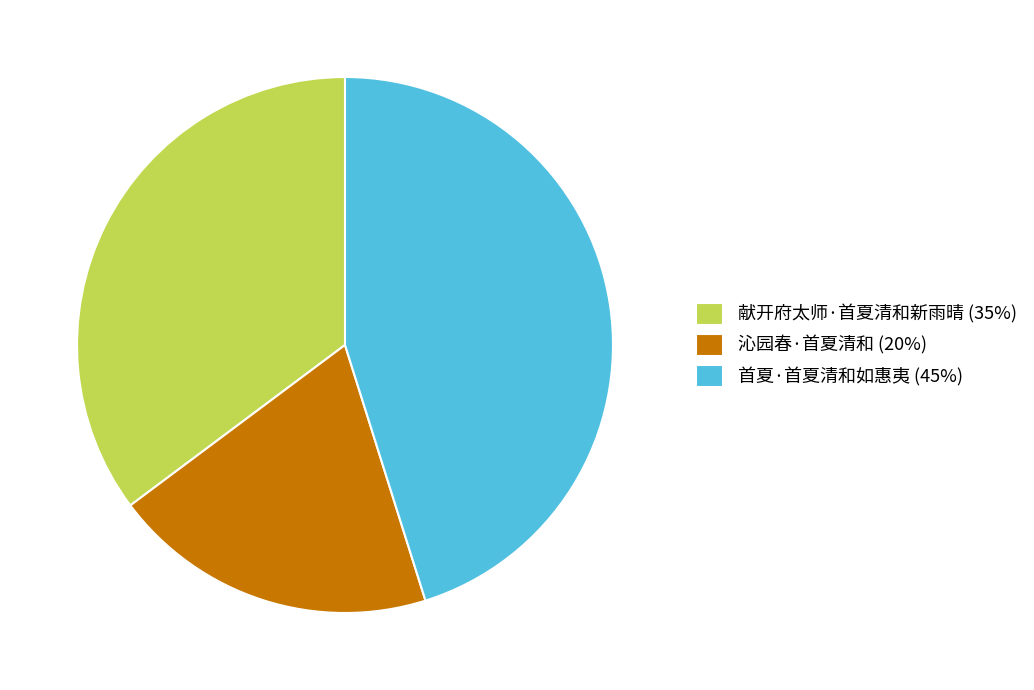

Rank the categories by value from highest to lowest.

首夏·首夏清和如惠夷, 献开府太师·首夏清和新雨晴, 沁园春·首夏清和